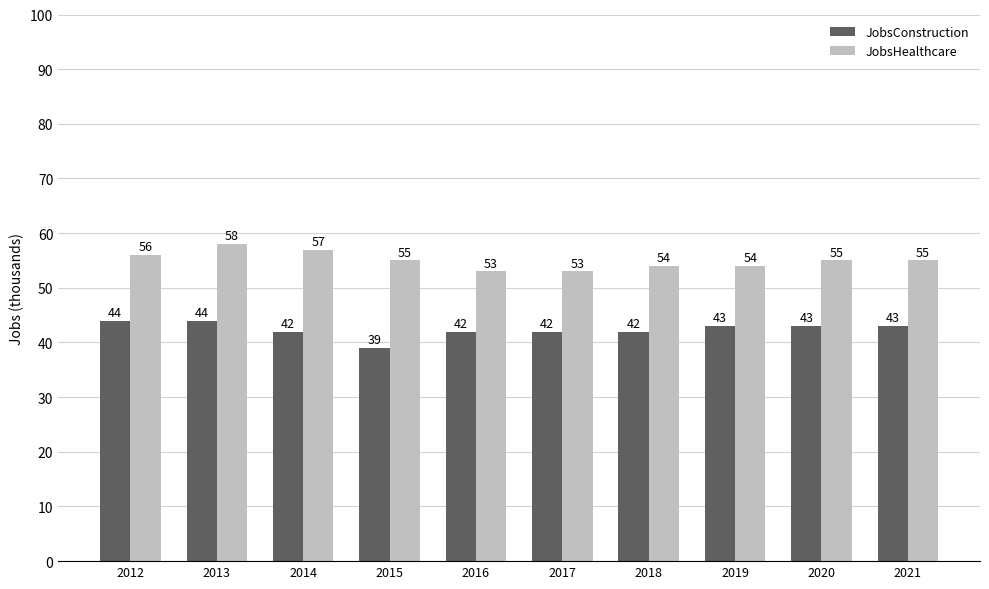

Does the chart contain stacked bars?

No